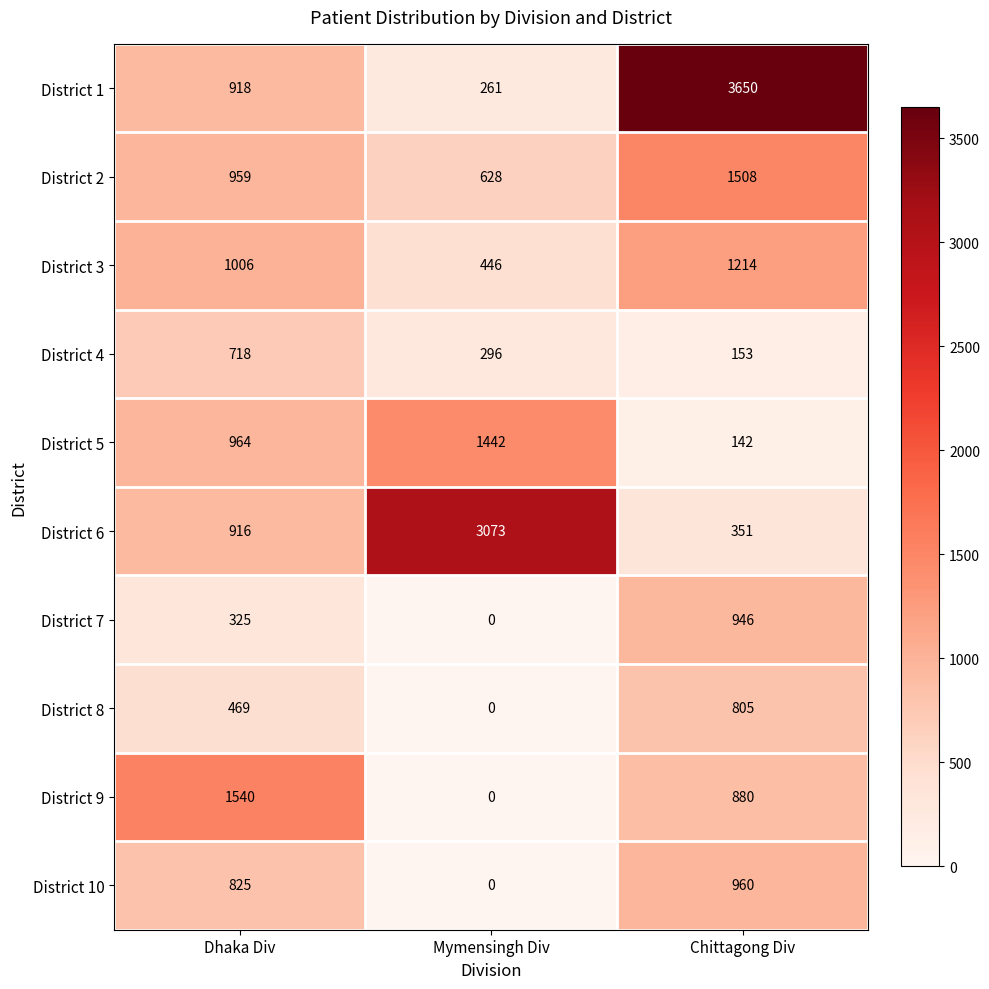

What value does the District 8 series have at Chittagong Div?

805